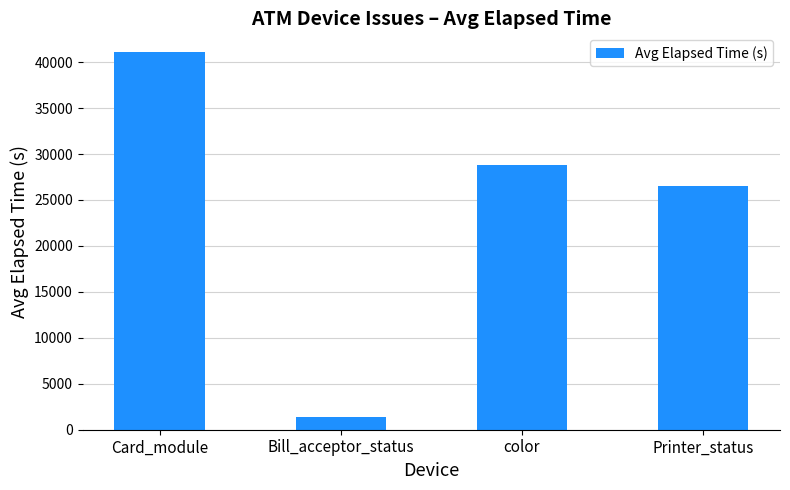

Reading right to left, transcribe all the data shown in this chart.

Printer_status=26520.0	color=28798.1	Bill_acceptor_status=1390.8	Card_module=41078.9